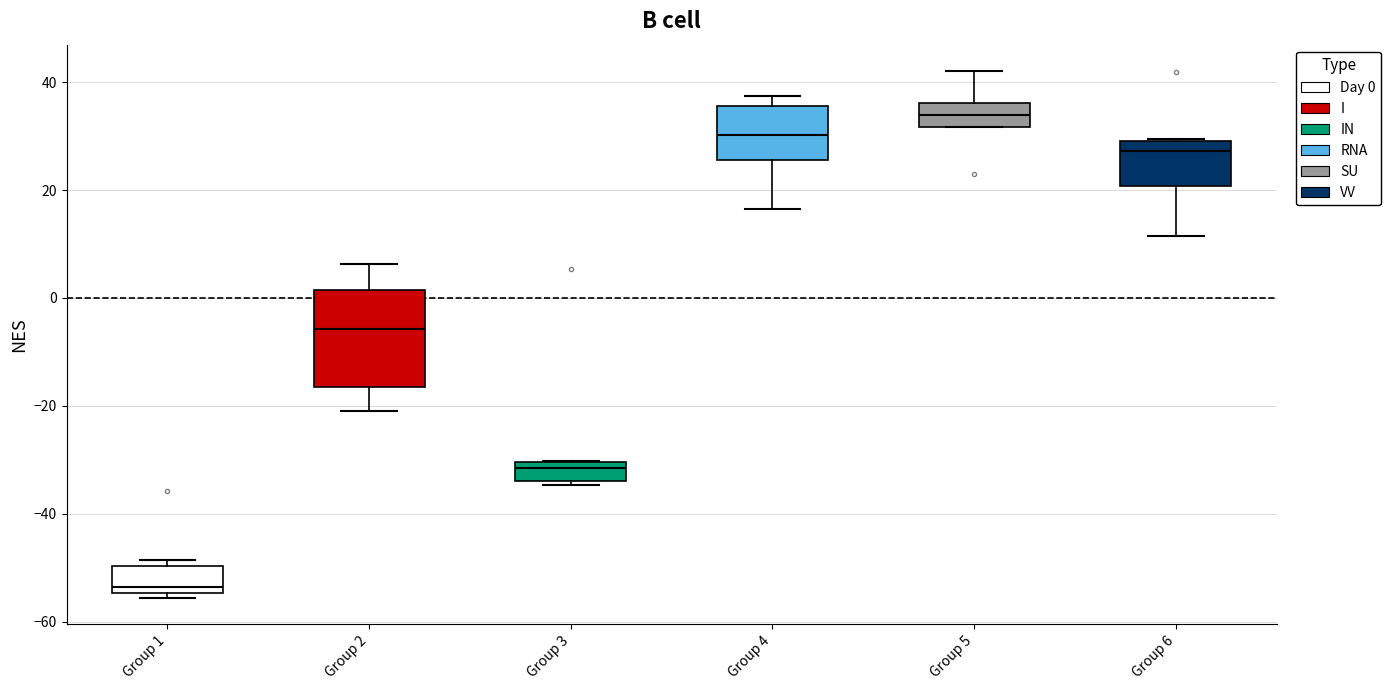

Comparing the boxes themselves (not the whiskers), which one is the tallest?

Group 2